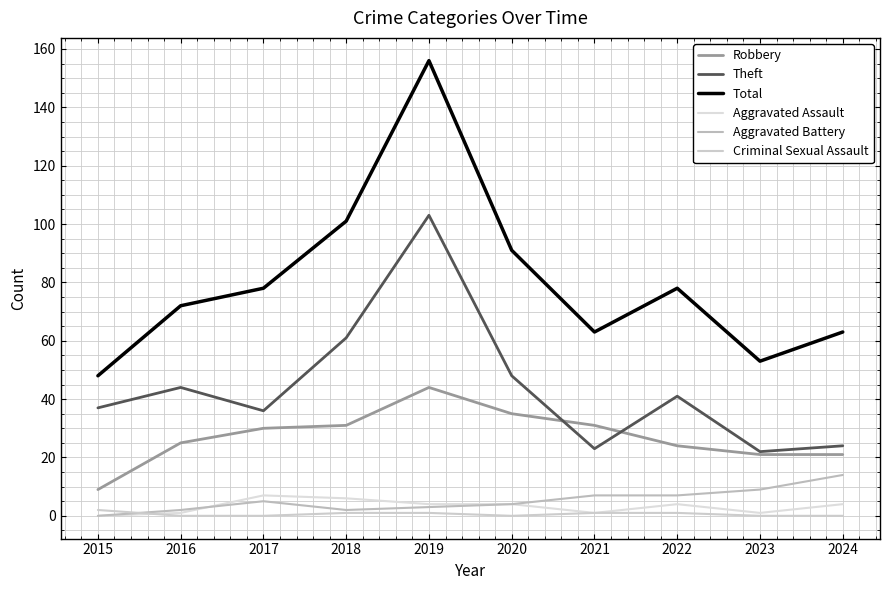

How many lines are shown in the chart?

6